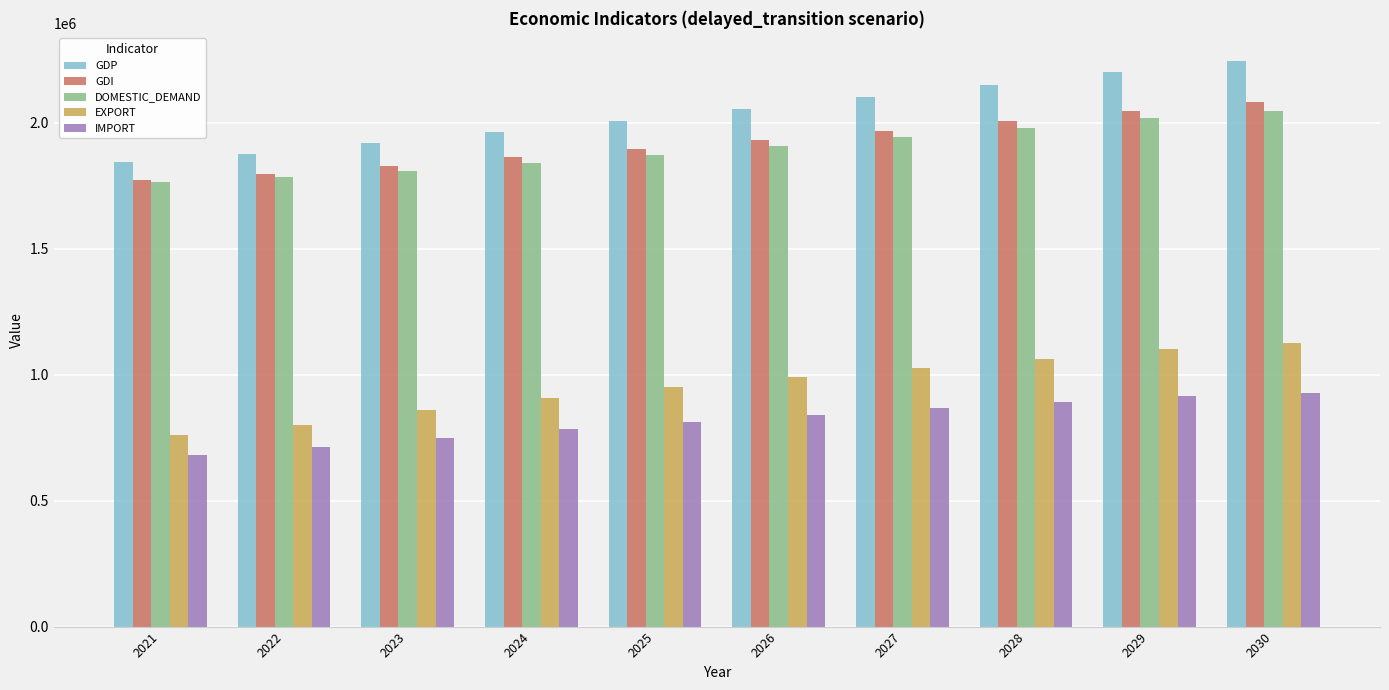

What is the difference between the maximum and minimum values in the DOMESTIC_DEMAND series?

280527.0